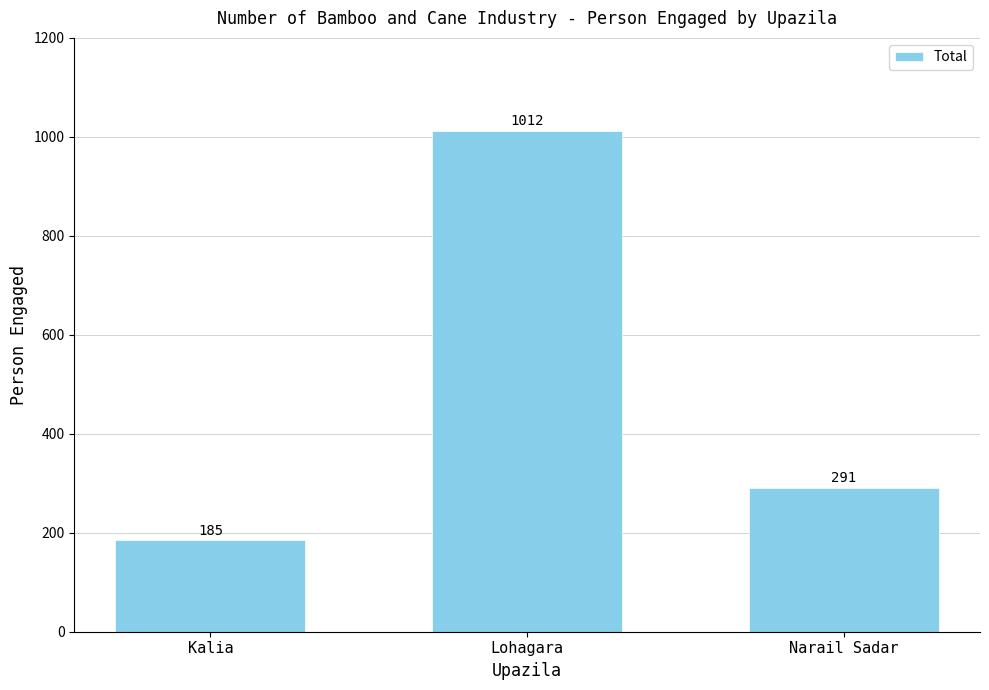

What is the difference between the maximum and minimum values?

827